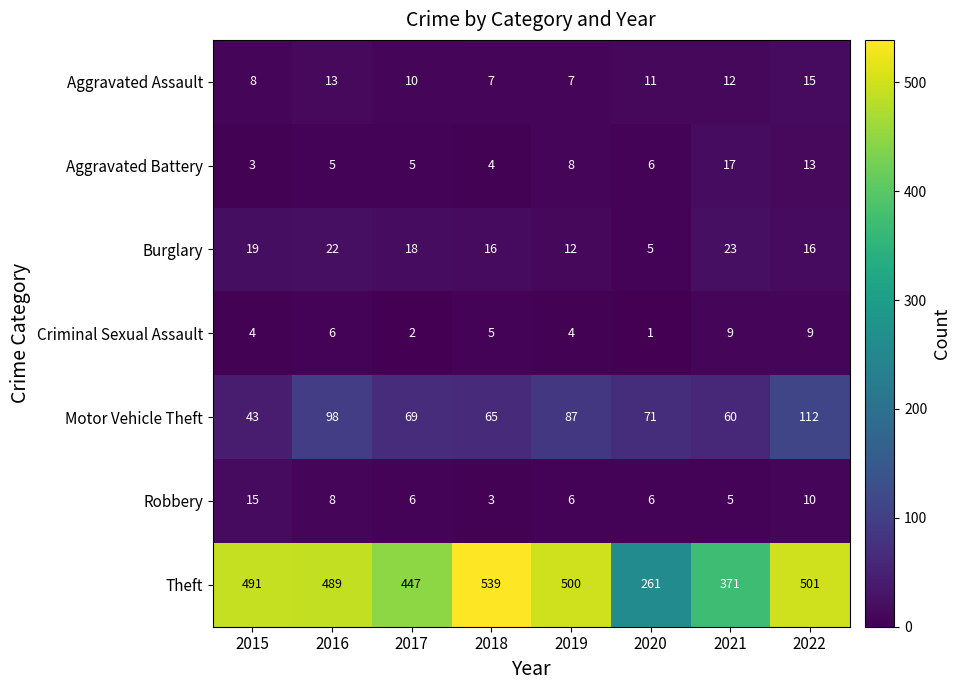

At how many categories does at least one series exceed 381?

6